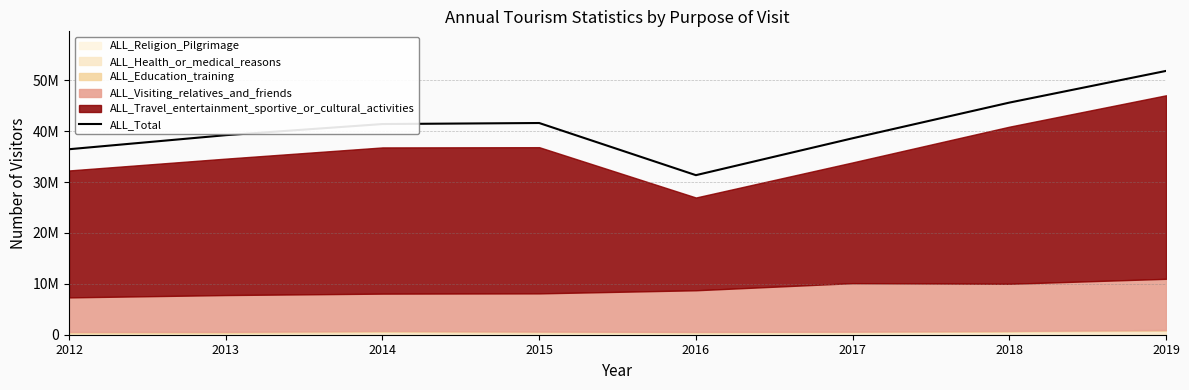

At which category does the data reach its first local valley?

2016